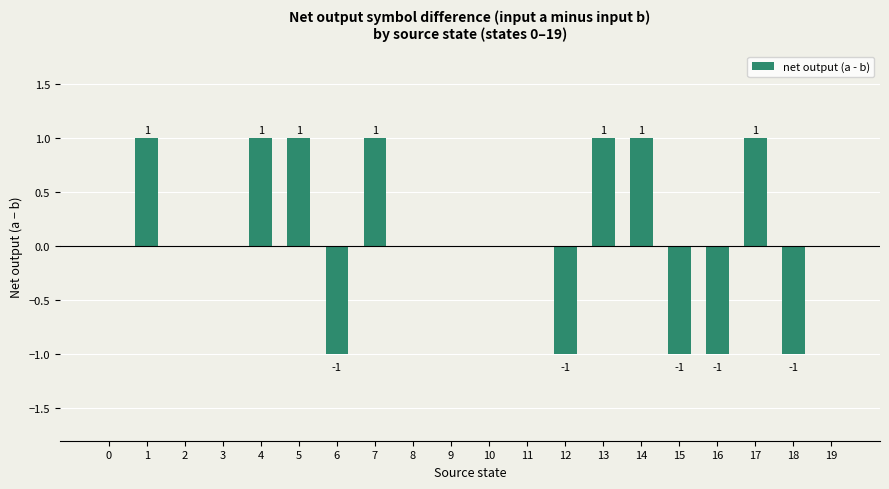

True or false: the data shows 0 at 8.

True